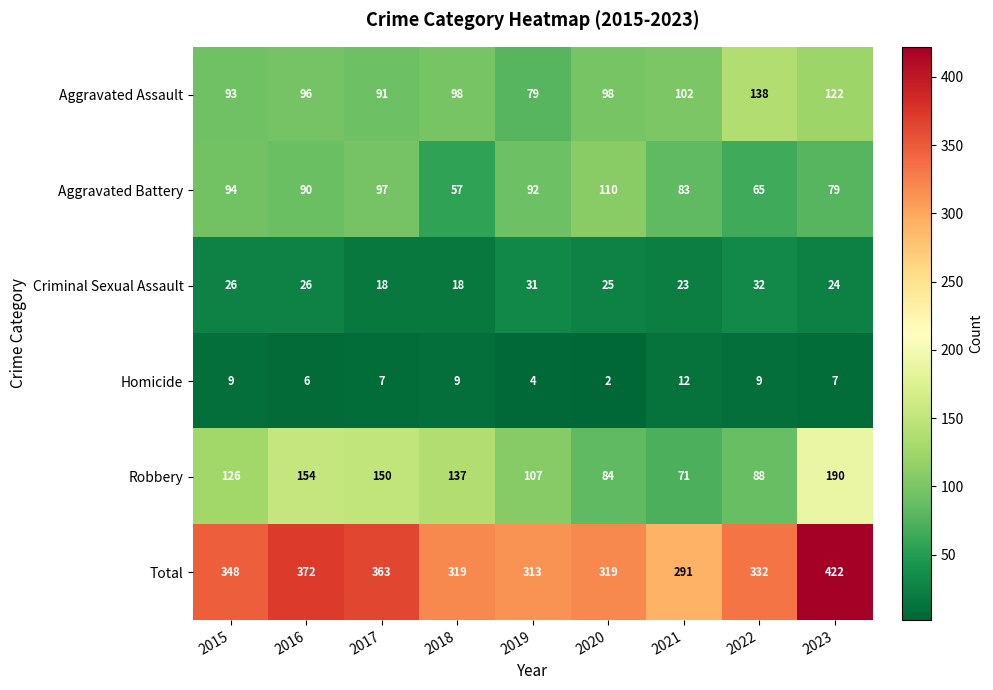

The Robbery series shows 99 at 2021. True or false?

False